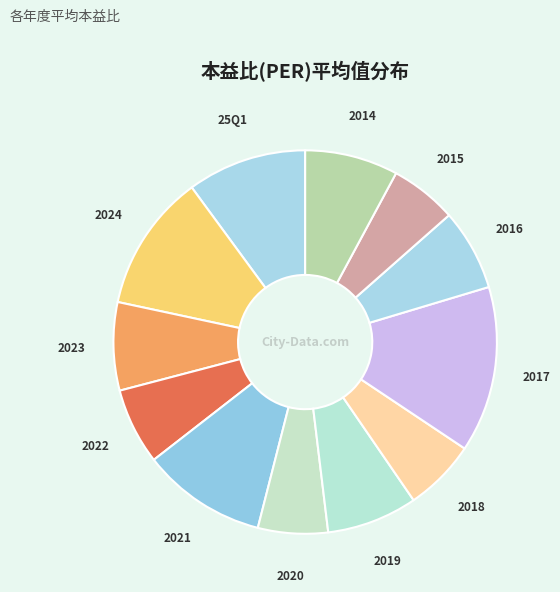

Which slice is the smallest?

2015